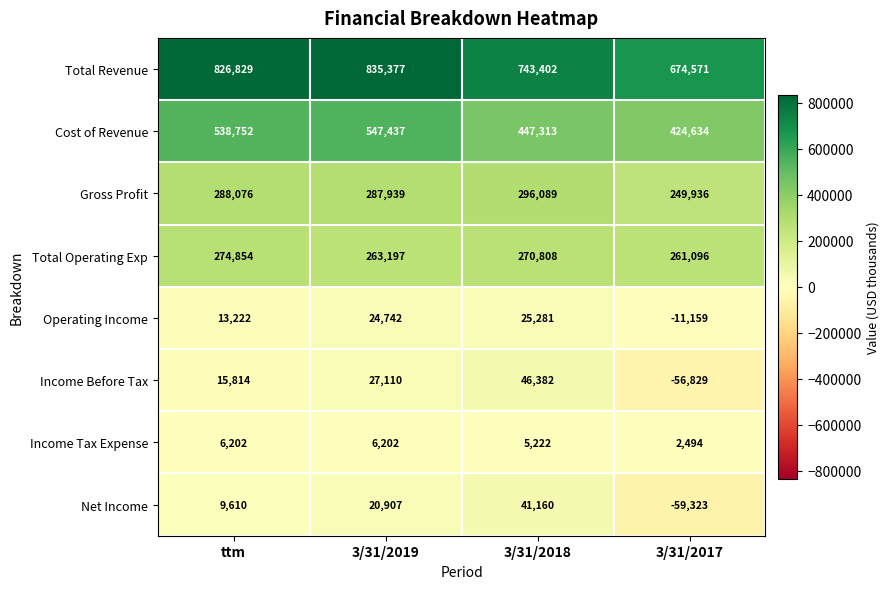

Which label corresponds to the smallest value in the chart?

3/31/2017